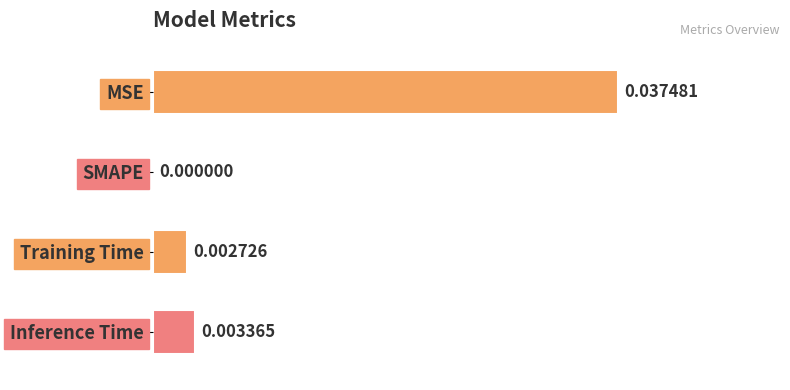

How many values exceed 0?

3